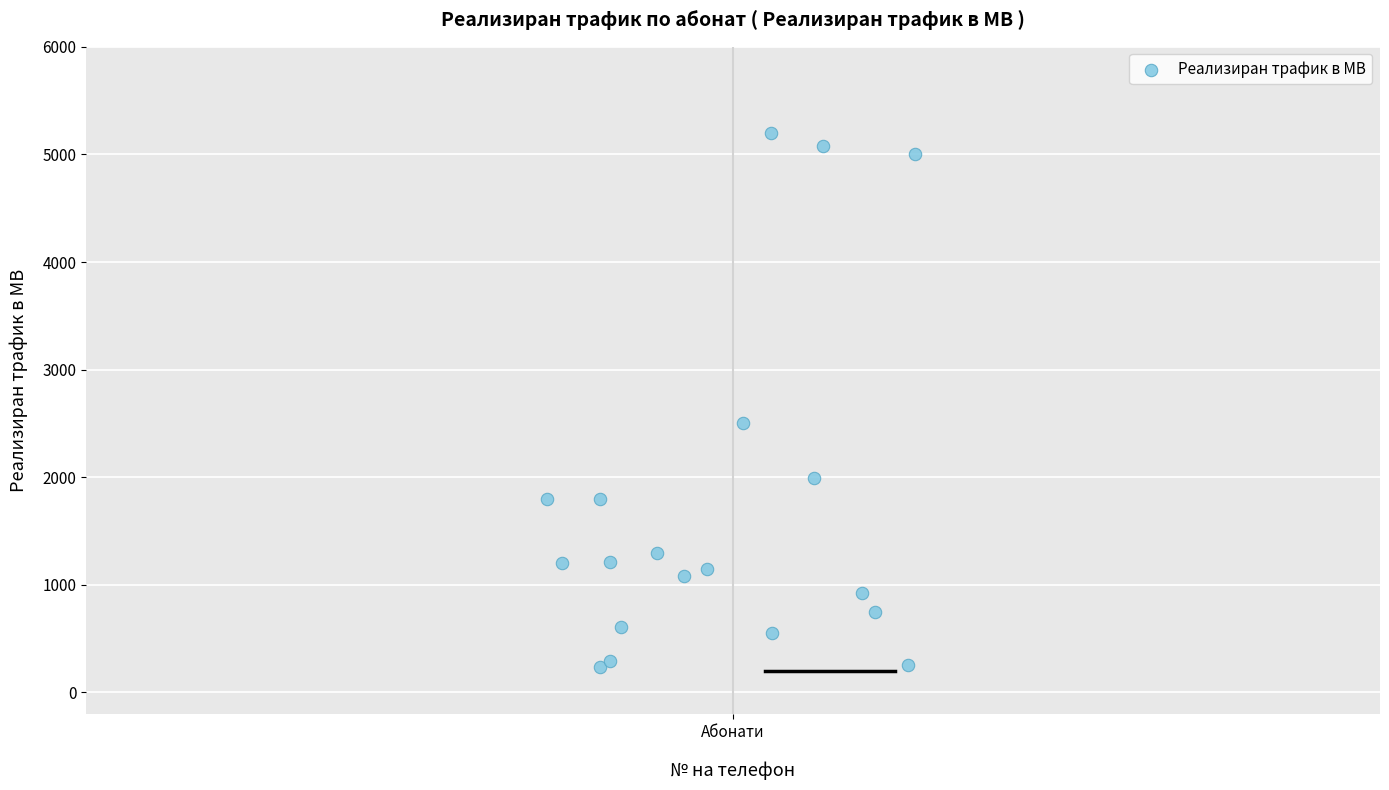

What Y value in the scatter plot is closest to 2720?

2500